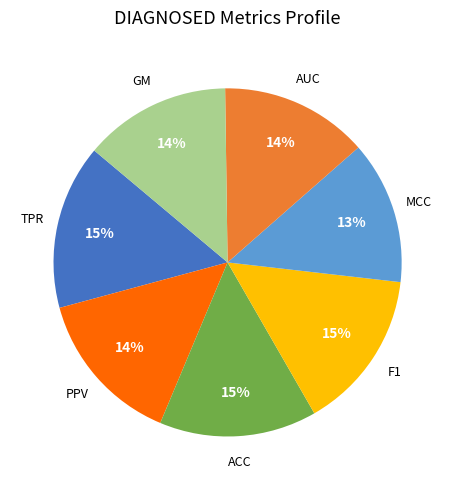

Does any single category account for the majority?

No